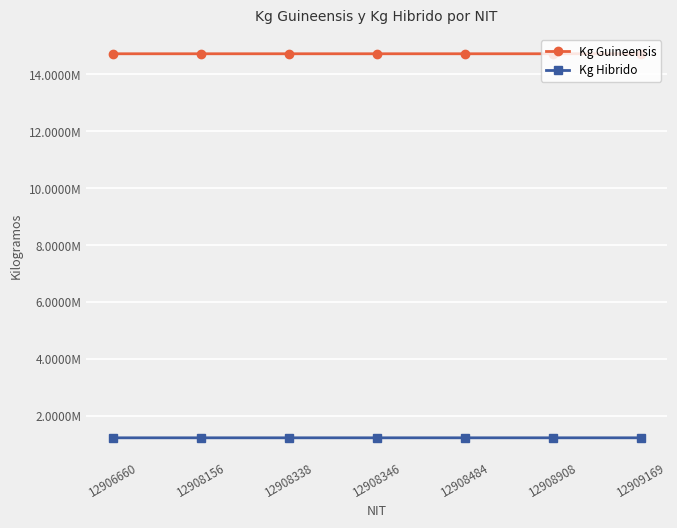

What is the value of the Kg Guineensis point at the 4th from the left?

14725965